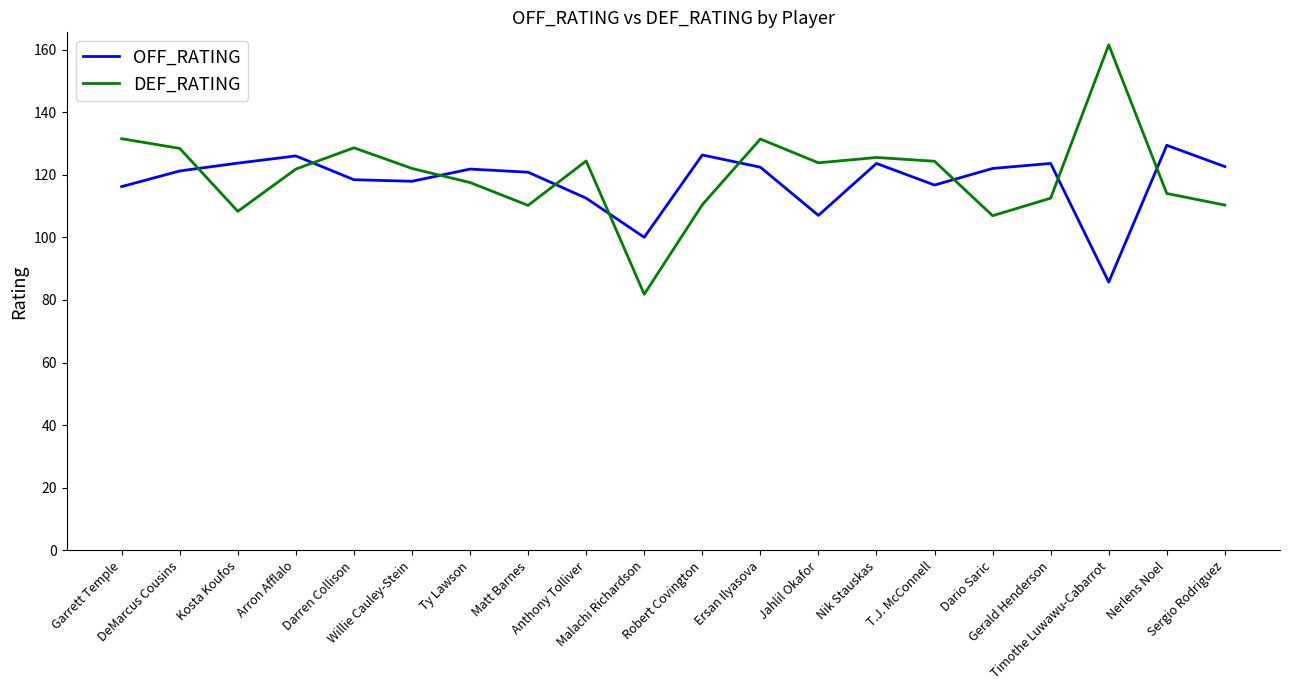

What value does the OFF_RATING series have at DeMarcus Cousins?

121.2